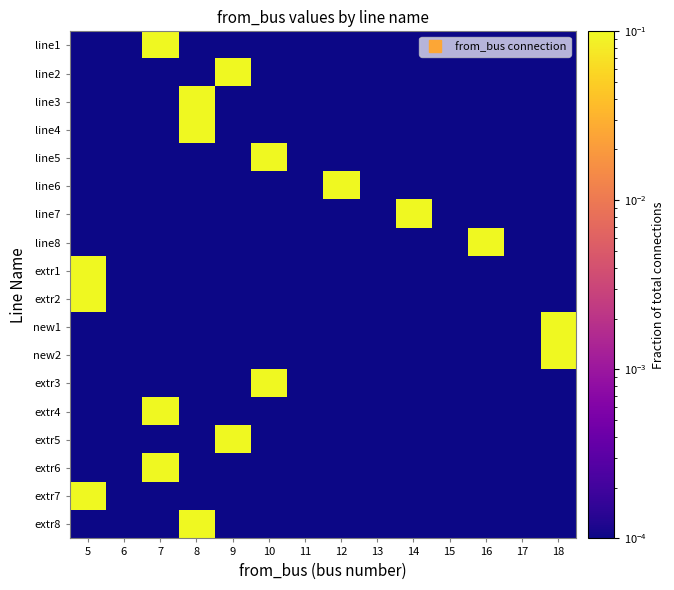

Which series has the largest range (max minus min)?

line1